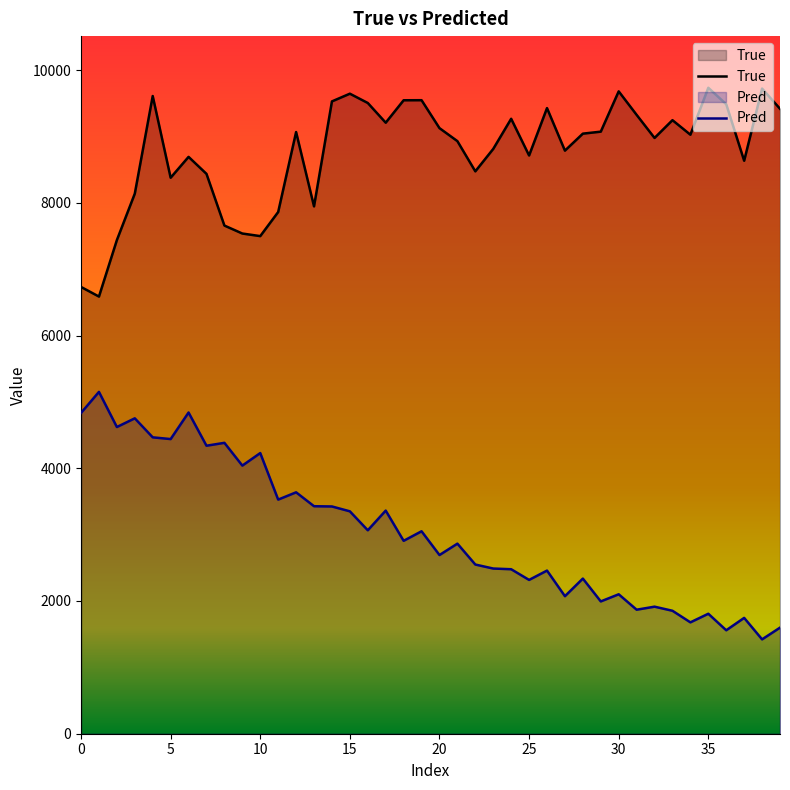

Which category has the lowest value in the Pred series?

38